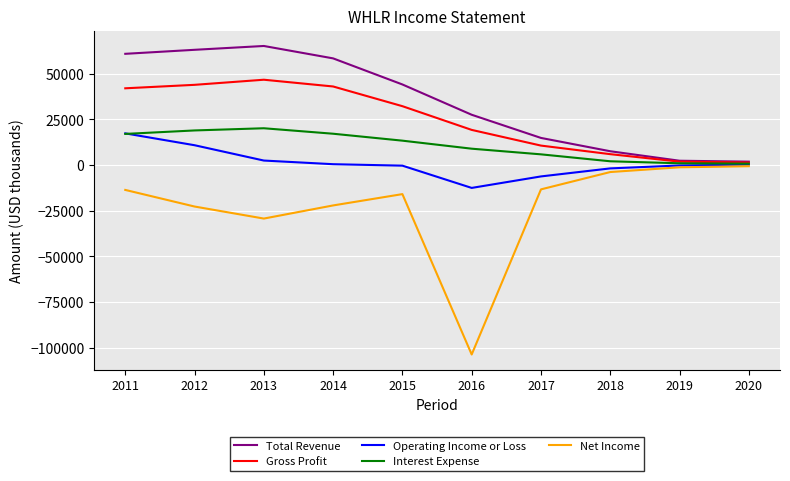

Which series has the widest spread of values?

Net Income